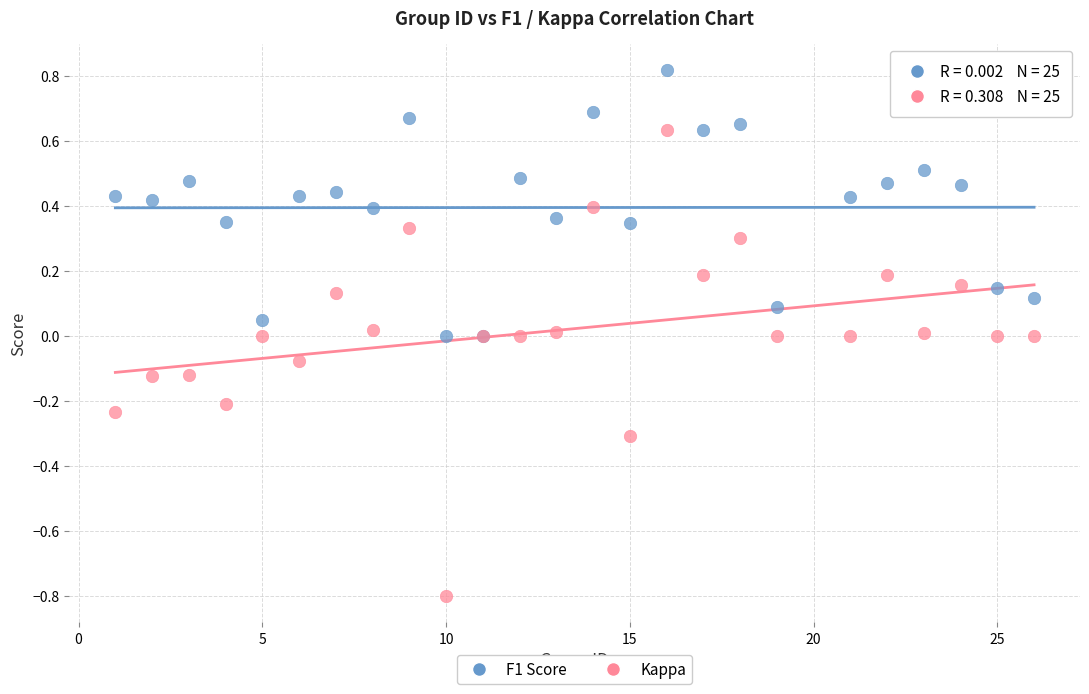

Which series reaches the maximum Y coordinate?

F1 Score